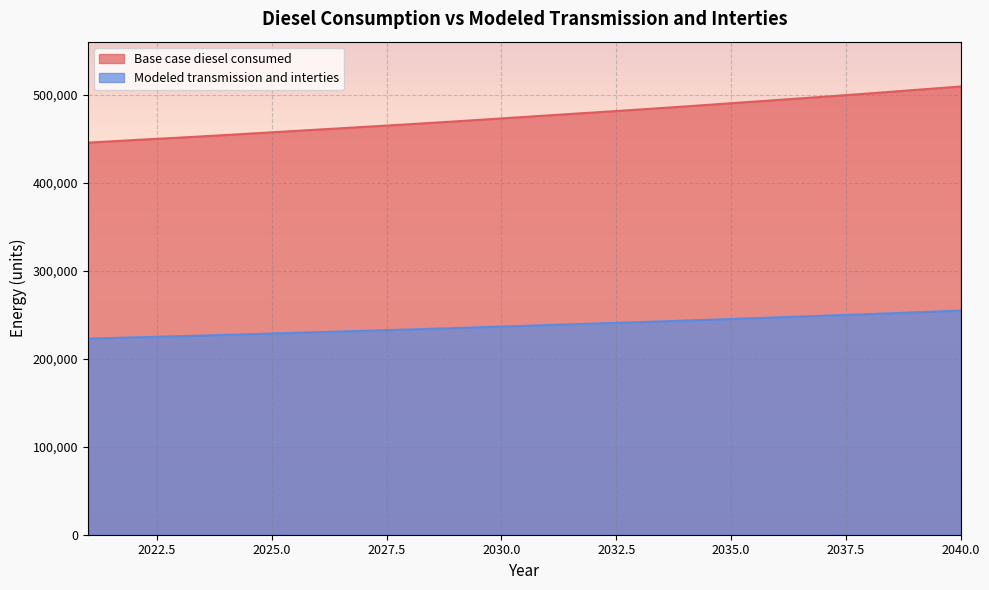

Reading left to right, what are all the values shown in this chart?

Base case diesel consumed: 222703.2	224166.0	225555.6	227018.3	228554.2	230090.1	231626.0	233161.9	234770.9	236453.0	238135.2	239817.4	241499.5	243254.8	245083.3	246911.7	248740.1	250641.7	252616.4	254591.1
Modeled transmission and interties: 445406.4	448331.9	451111.2	454036.7	457108.4	460180.2	463252.0	466323.7	469541.8	472906.1	476270.4	479634.7	482999.0	486509.6	490166.5	493823.4	497480.2	501283.4	505232.8	509182.2